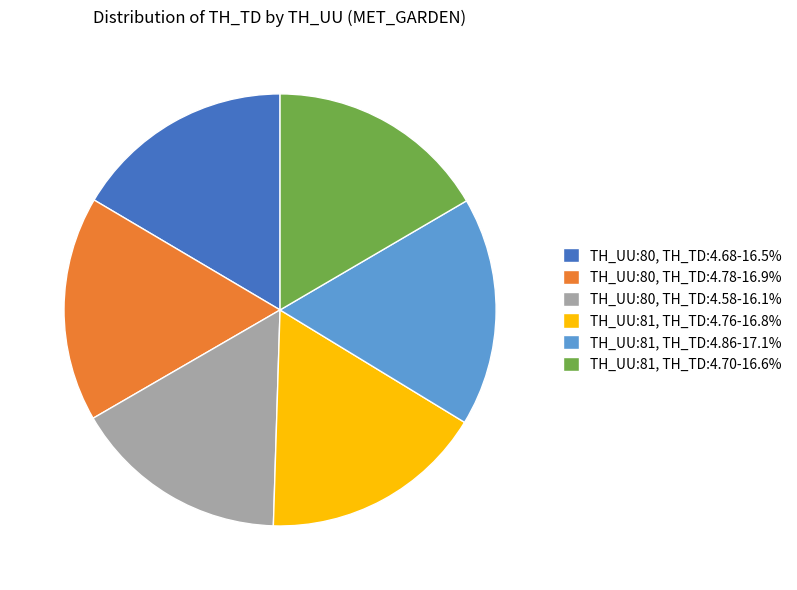

Does any single category account for the majority?

No